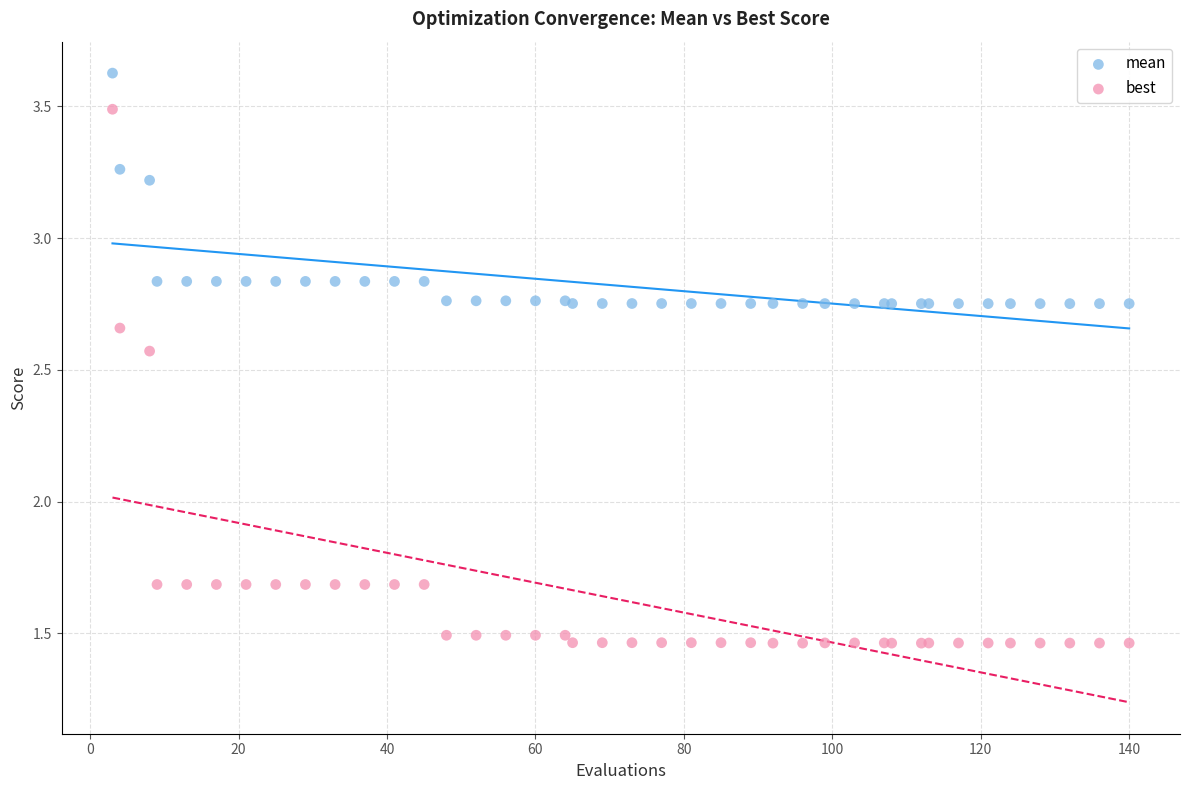

Which series reaches the minimum Y coordinate?

best